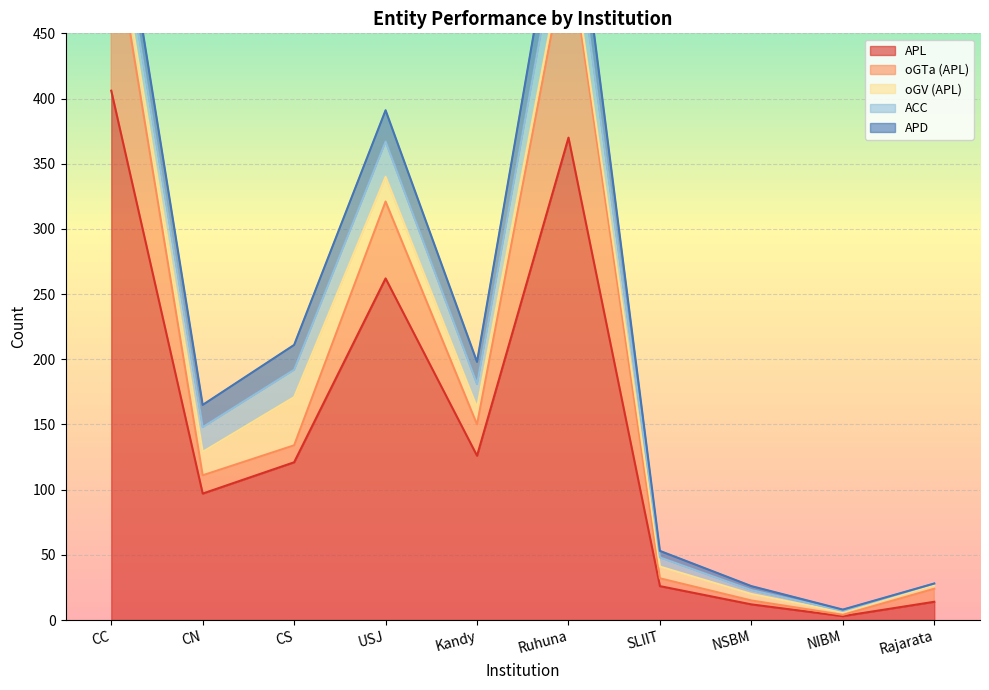

What is the total value across all series at NIBM?

8